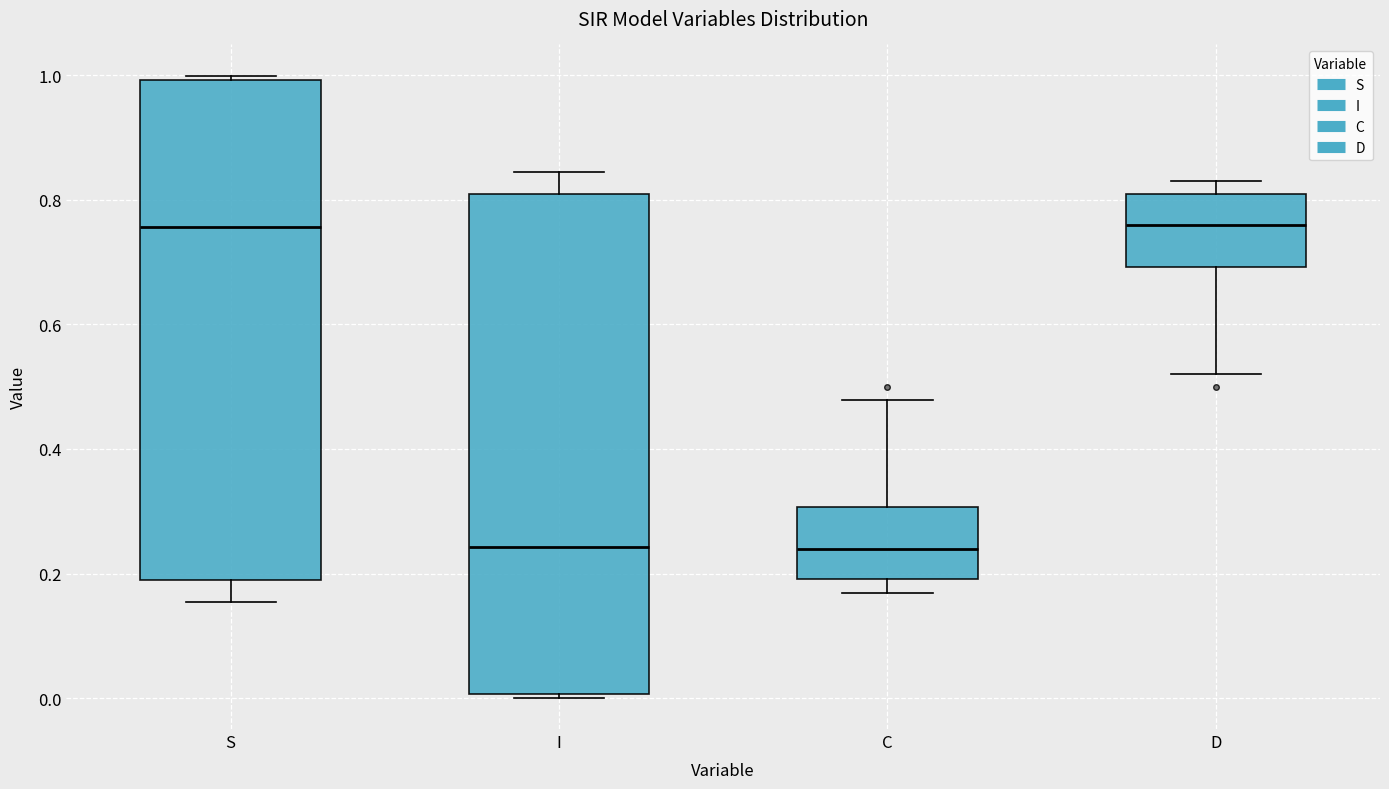

Reading left to right, transcribe this box plot: for each box, give where its median line is, the range the box spans, and where its two whiskers end, as read against the y-axis. The values are not printed on the chart, so give them approximately, as read against the axis.

S: median 0.76, box 0.20 to 1.00, whiskers 0.16 to 1.00 (just above the box's upper edge)
I: median 0.24, box 0.00 to 0.80, whiskers 0.00 (just below the box's lower edge) to 0.84
C: median 0.24, box 0.20 to 0.30, whiskers 0.16 to 0.48
D: median 0.76, box 0.70 to 0.80, whiskers 0.52 to 0.84